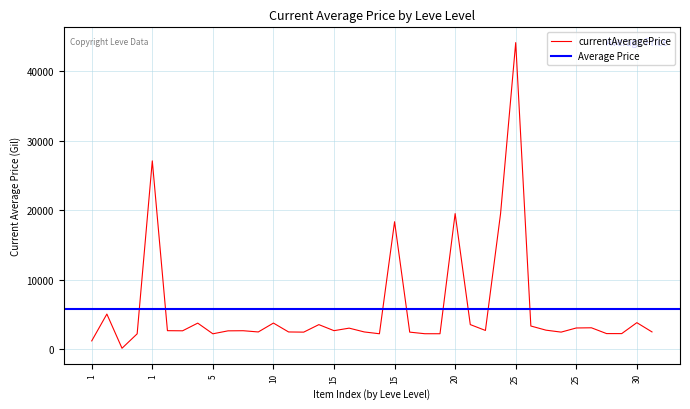

What is the minimum value shown in the chart?

149.5